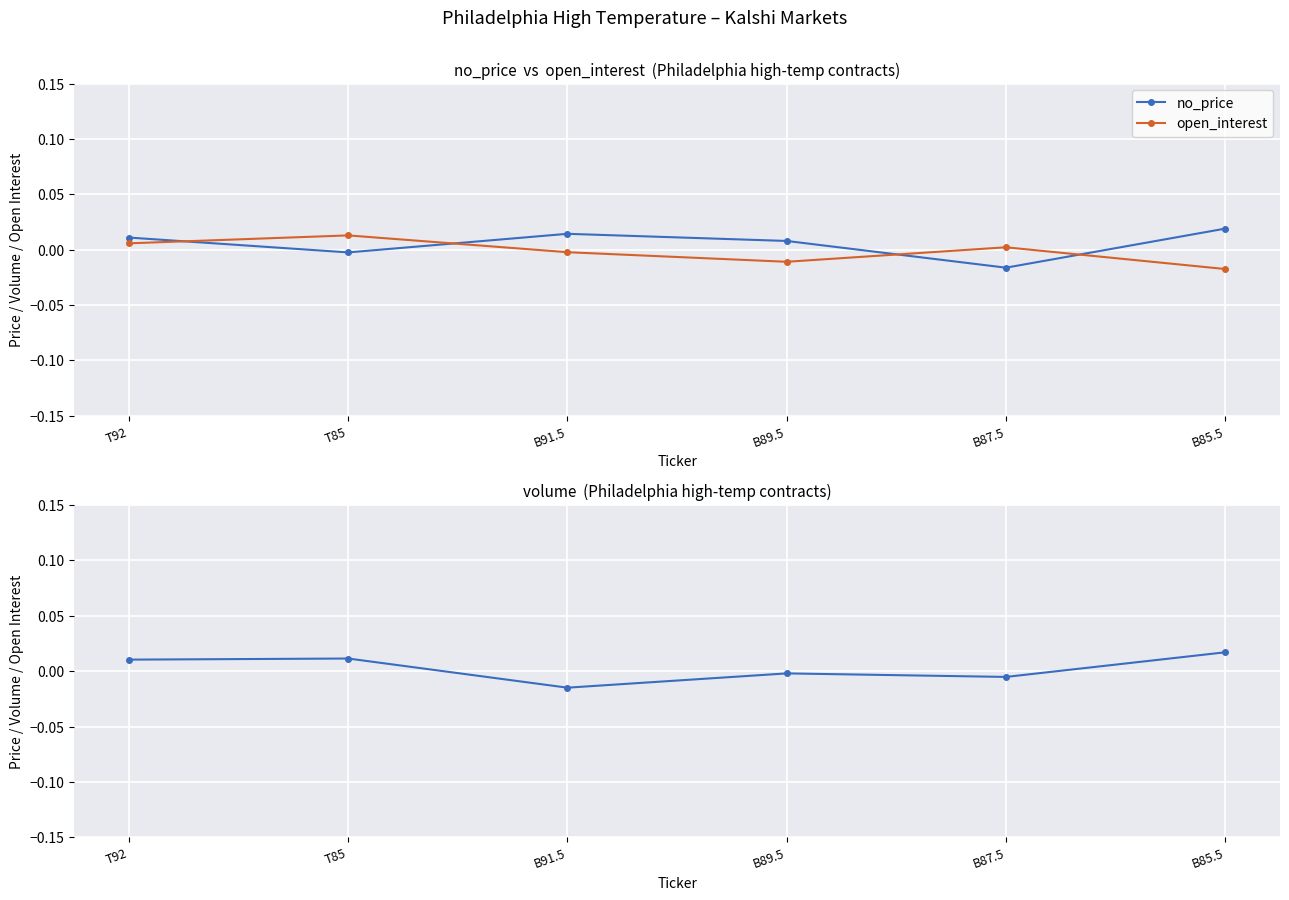

List the labels in order of volume value, smallest first.

B91.5, B87.5, B89.5, T92, T85, B85.5